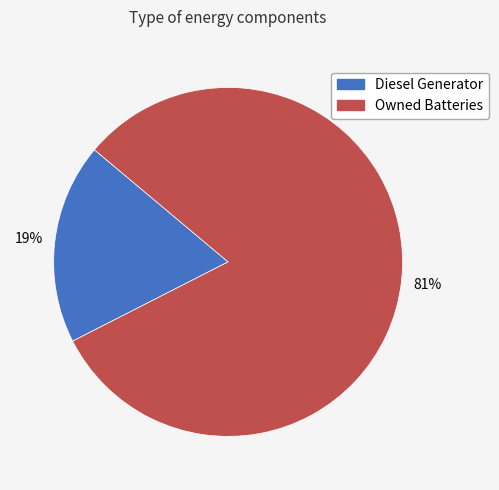

To the nearest percent, what is the average slice percentage?

50%